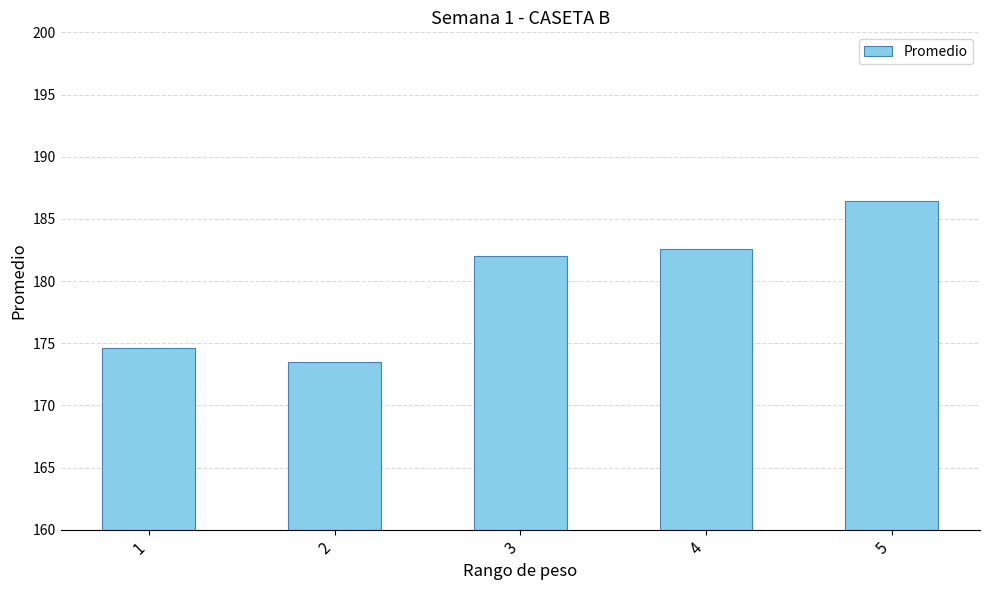

Where does the data first go above 181?

3